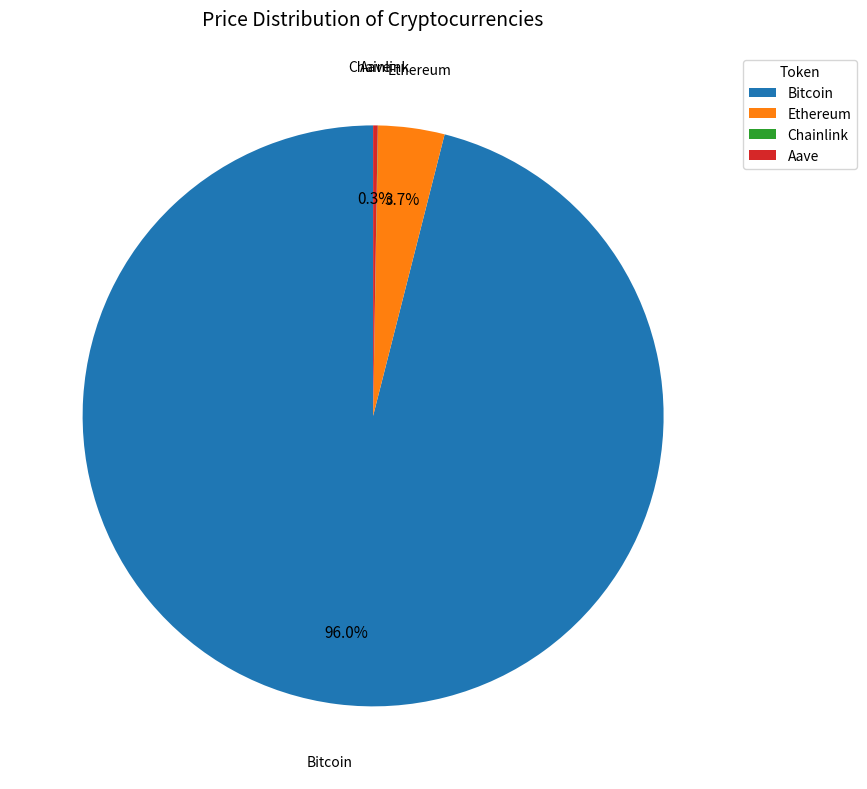

Does Bitcoin represent more than half of the total?

Yes